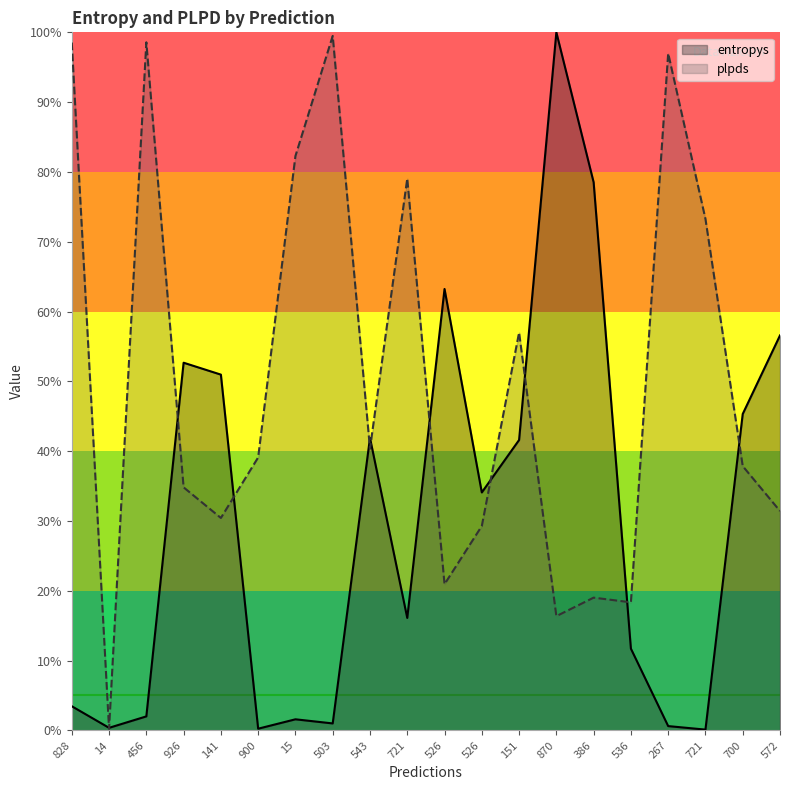

The entropys series shows 0.8 at 386. True or false?

True